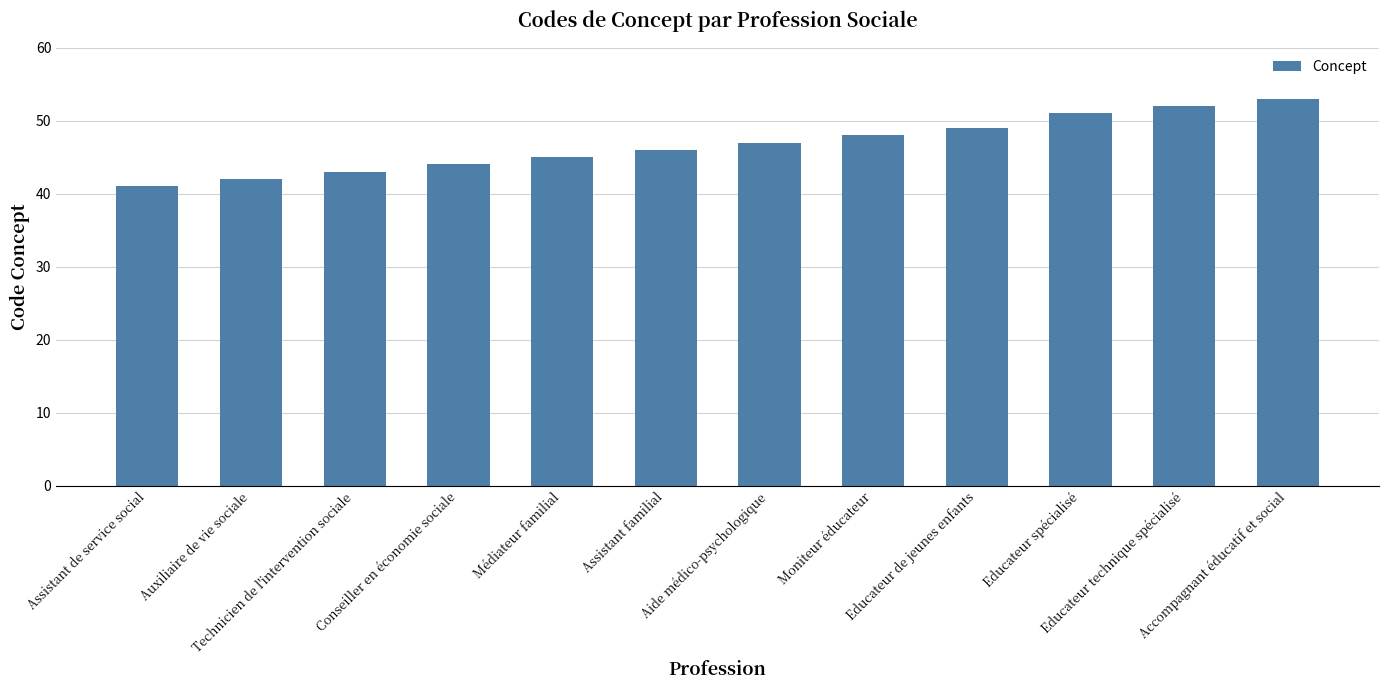

The chart shows a value of 44 at Conseiller en économie sociale. True or false?

True